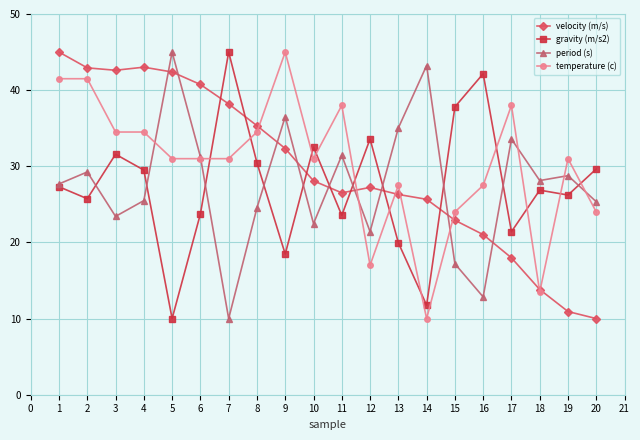

In velocity (m/s), how many points are higher than both neighbors (excluding endpoints)?

2